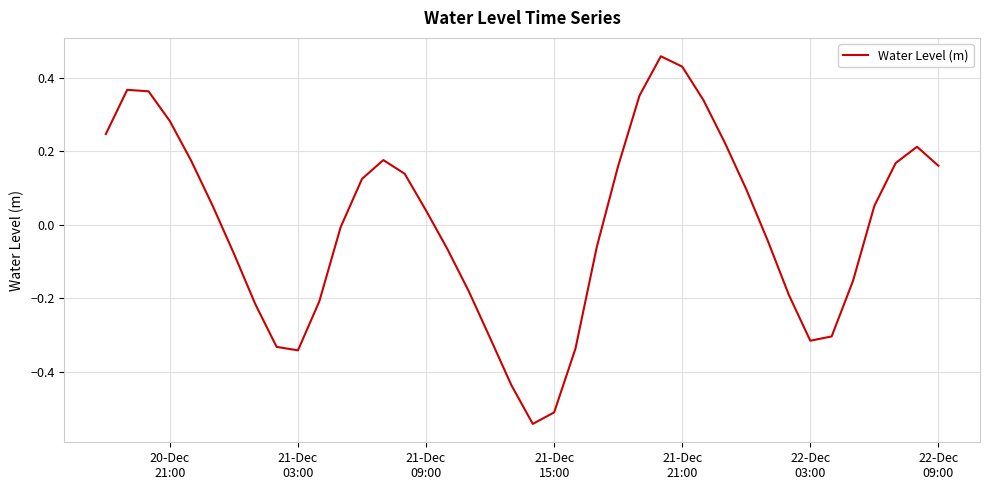

How many distinct data groups are displayed?

1